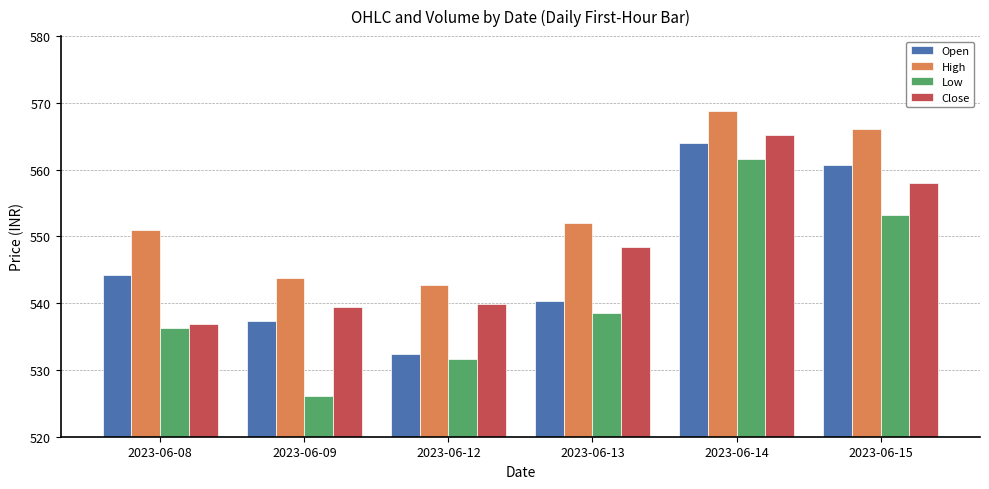

Between 2023-06-09 and 2023-06-13, which series saw the biggest shift?

Low